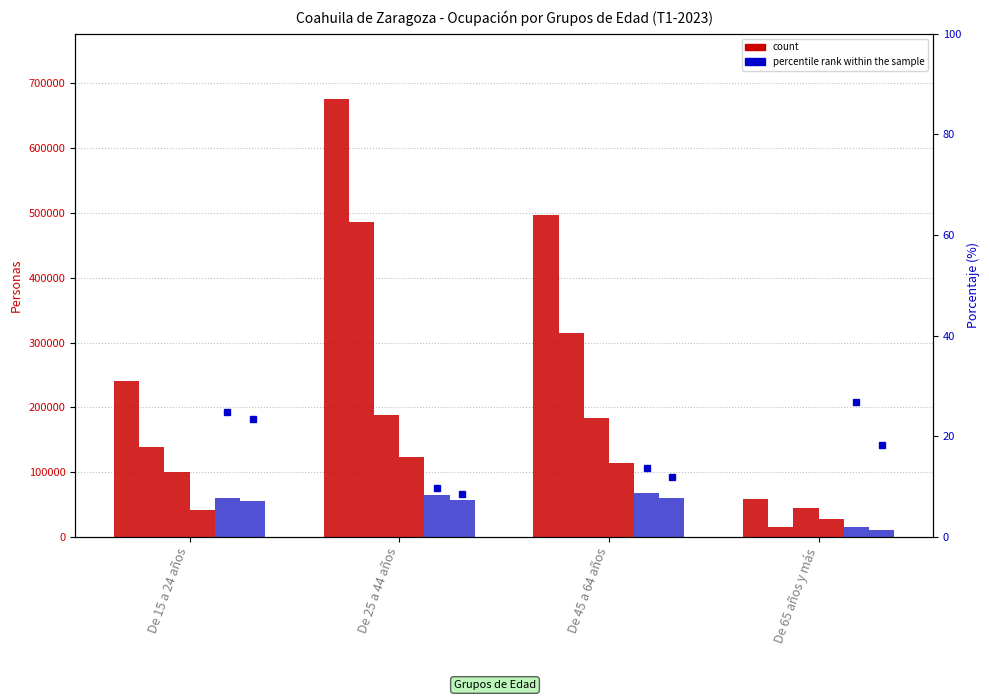

How many bars are there in total?

24